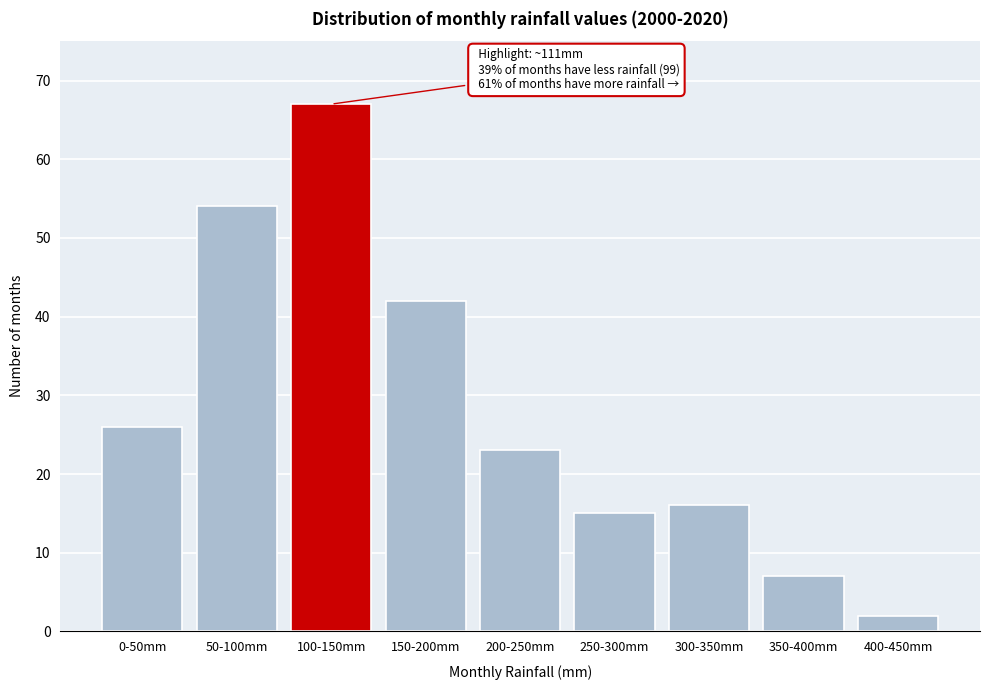

Reading left to right, what are all the values shown in this chart?

0-50mm=26	50-100mm=54	100-150mm=67	150-200mm=42	200-250mm=23	250-300mm=15	300-350mm=16	350-400mm=7	400-450mm=2